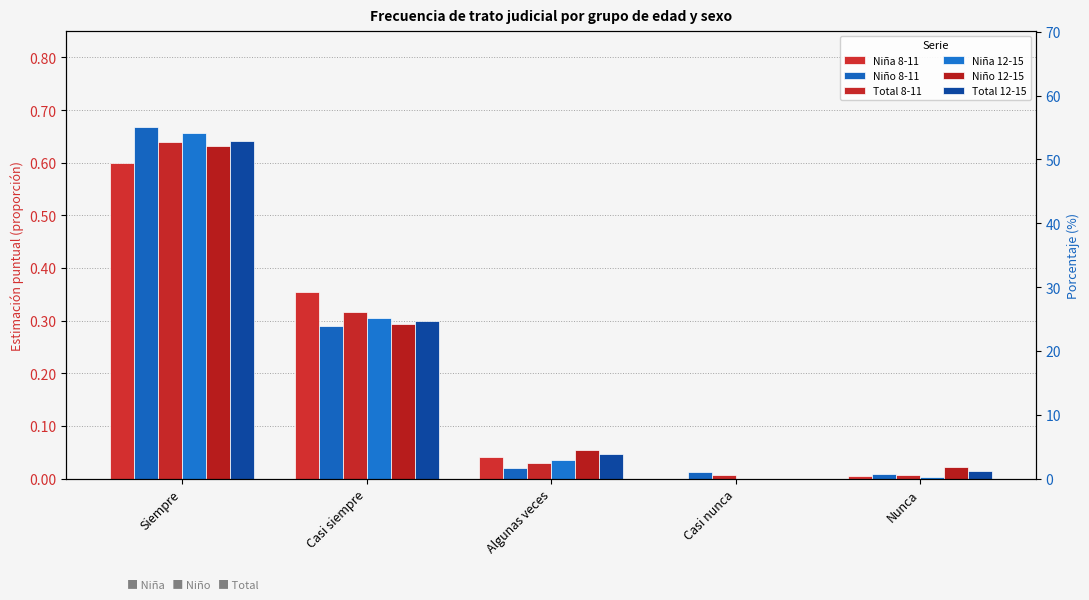

At which label is Niño 12-15 closest to 0?

Casi nunca